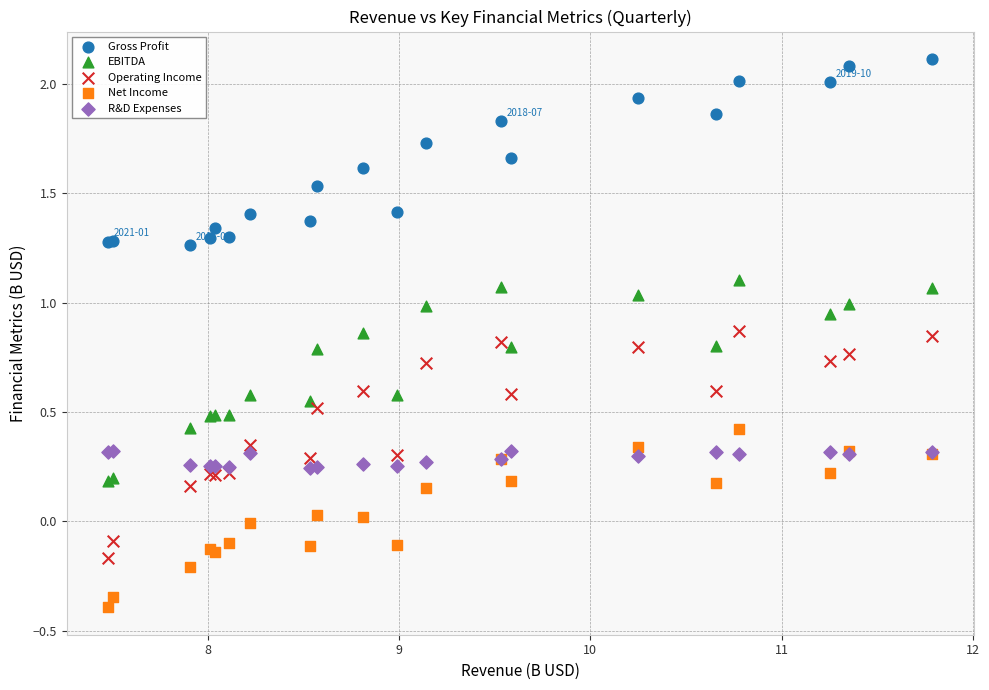

What is the X range (max minus min) for the scatter plot?

4.3